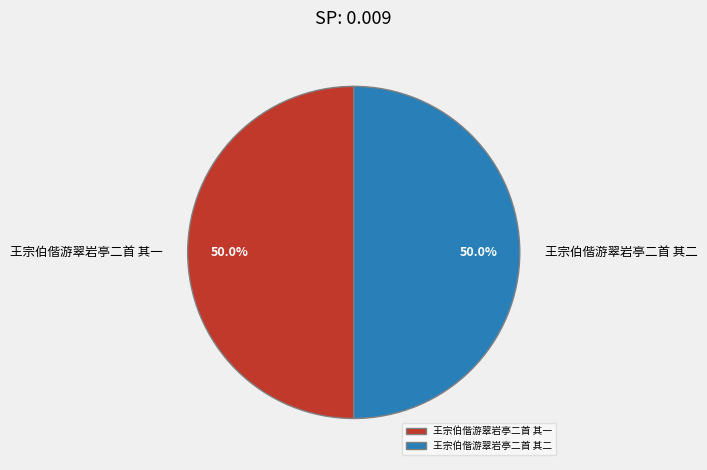

What is the ratio of the value at 王宗伯偕游翠岩亭二首 其一 to the value at 王宗伯偕游翠岩亭二首 其二?

1.0